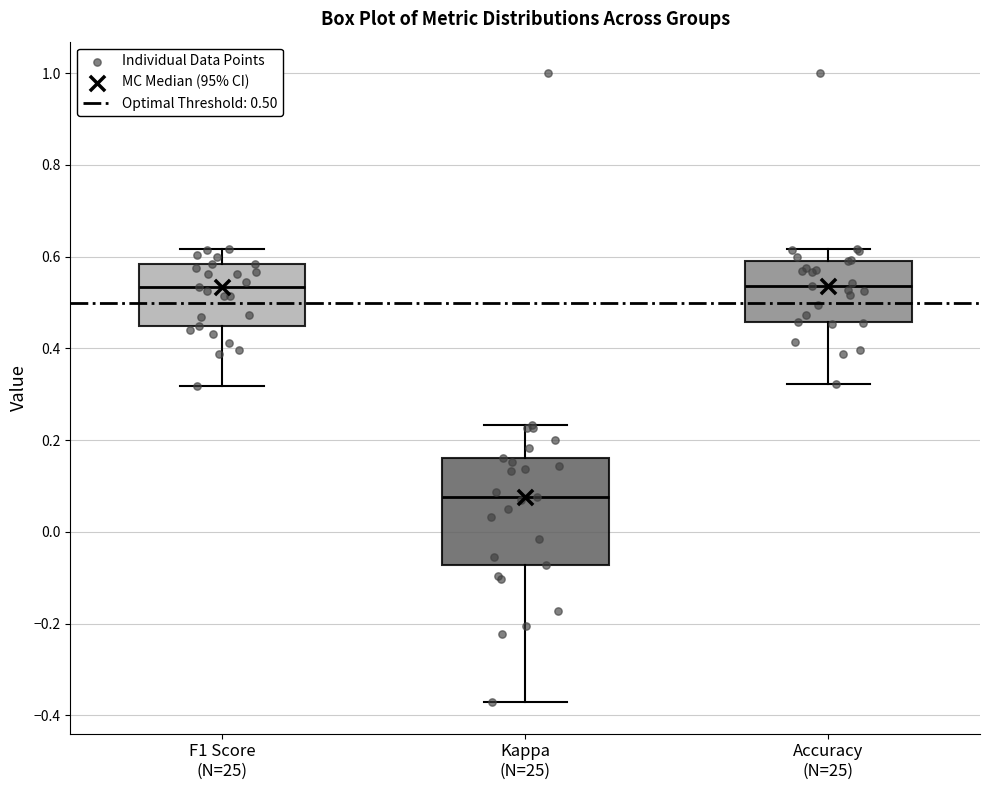

Which box has the lowest median line?

Kappa (N=25)